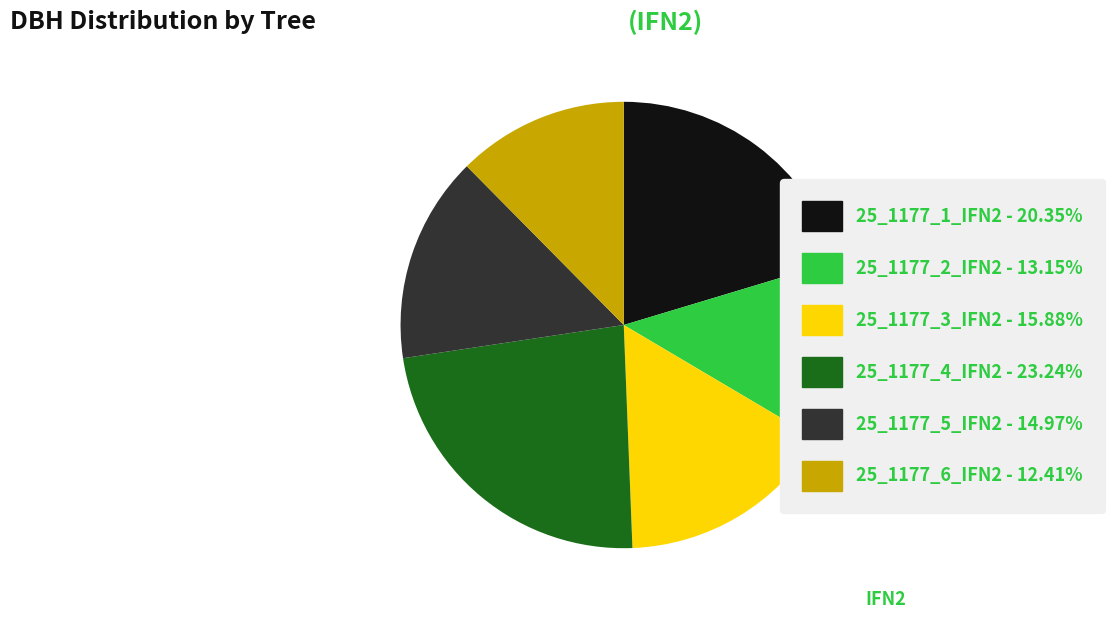

Which slice is the largest?

25_1177_4_IFN2